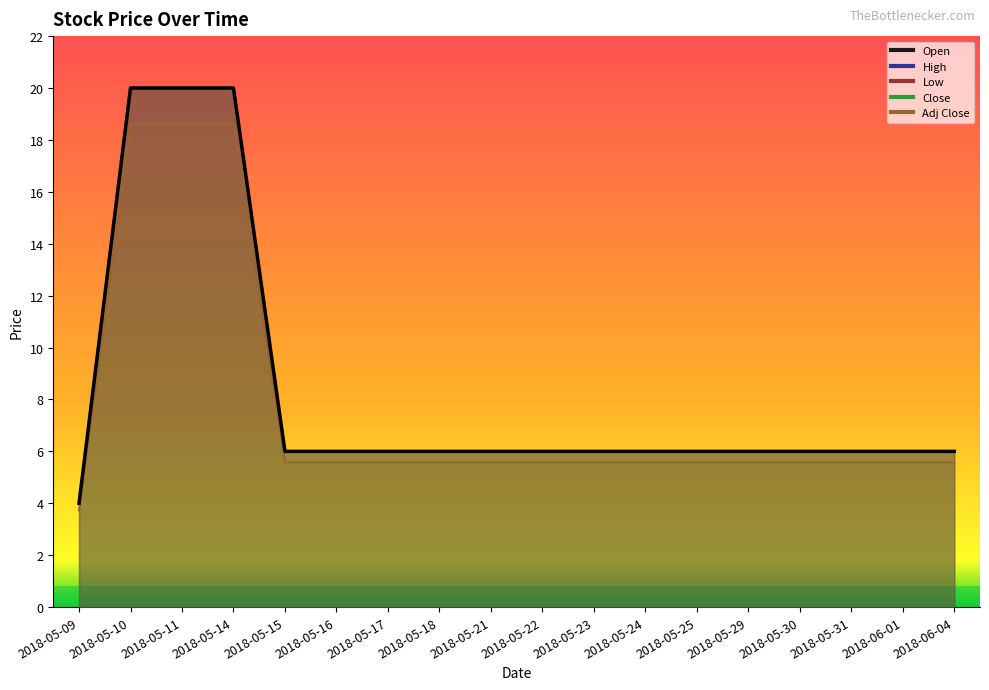

How many lines are shown in the chart?

5